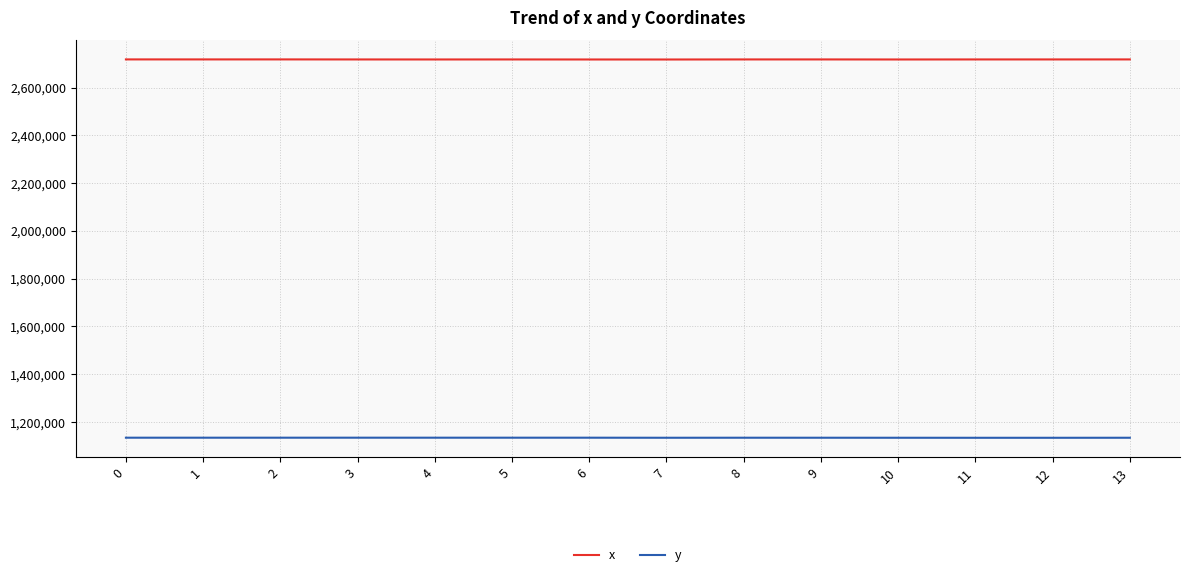

Rank the series at 1 from highest to lowest value.

x, y